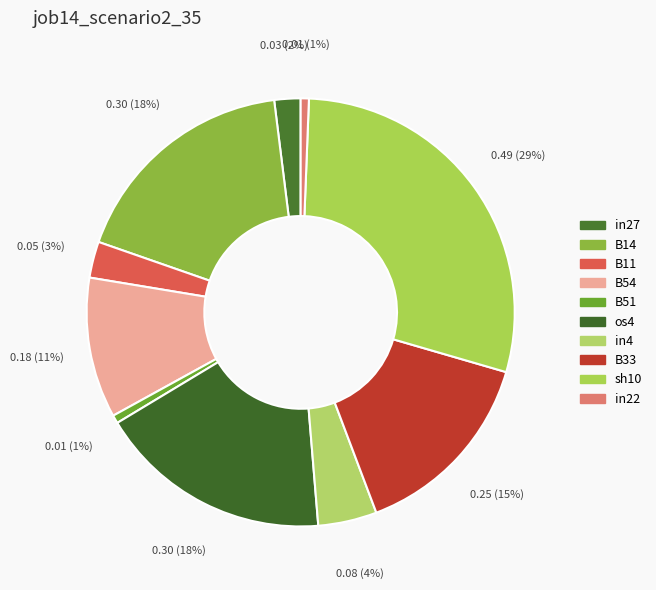

What is the smallest slice in the pie chart?

B51